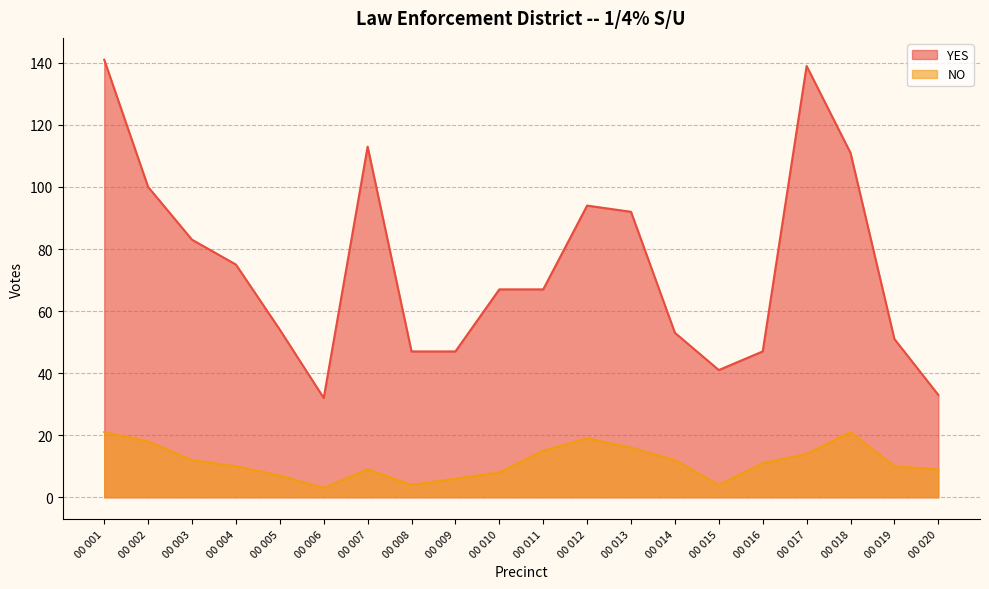

True or false: NO and YES intersect in this chart.

False